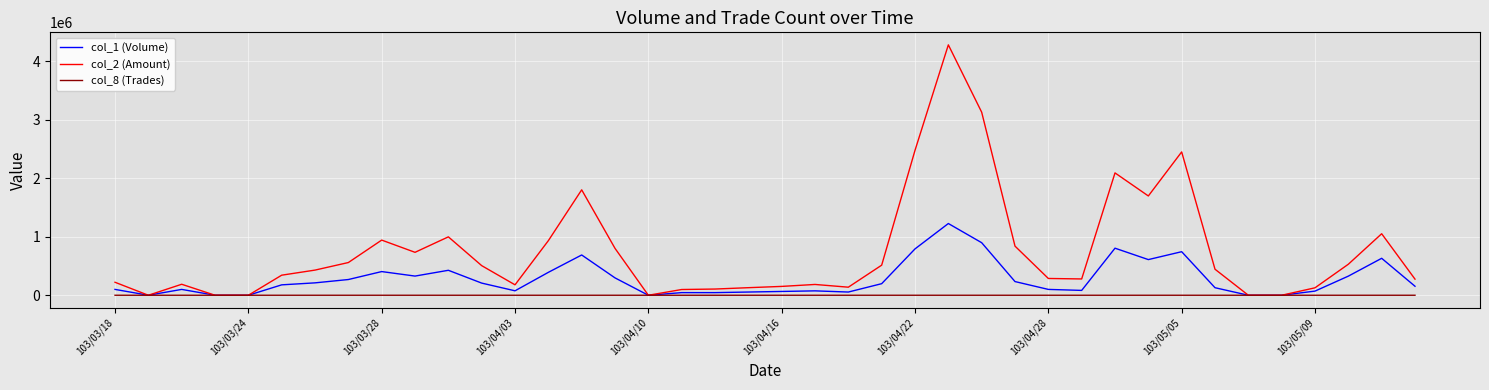

What is the greatest value displayed?

4283440